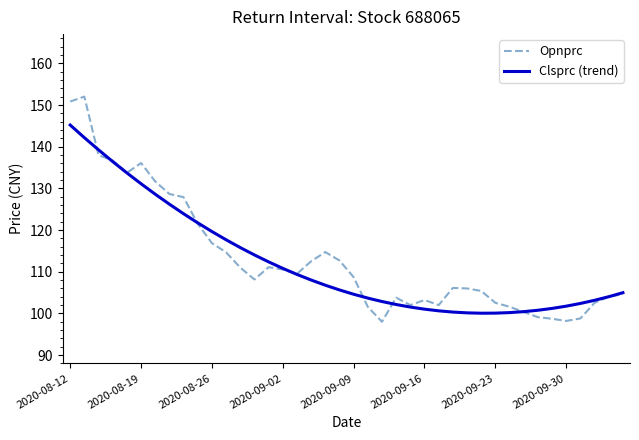

Rank the series by their maximum value, from lowest to highest.

Clsprc (trend), Opnprc